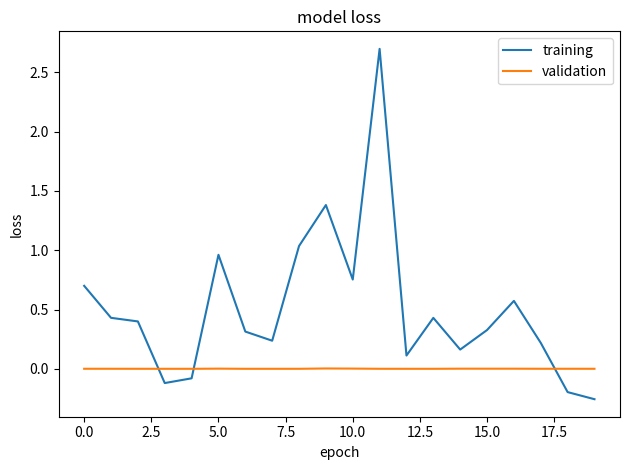

How many times do training and validation cross each other?

3